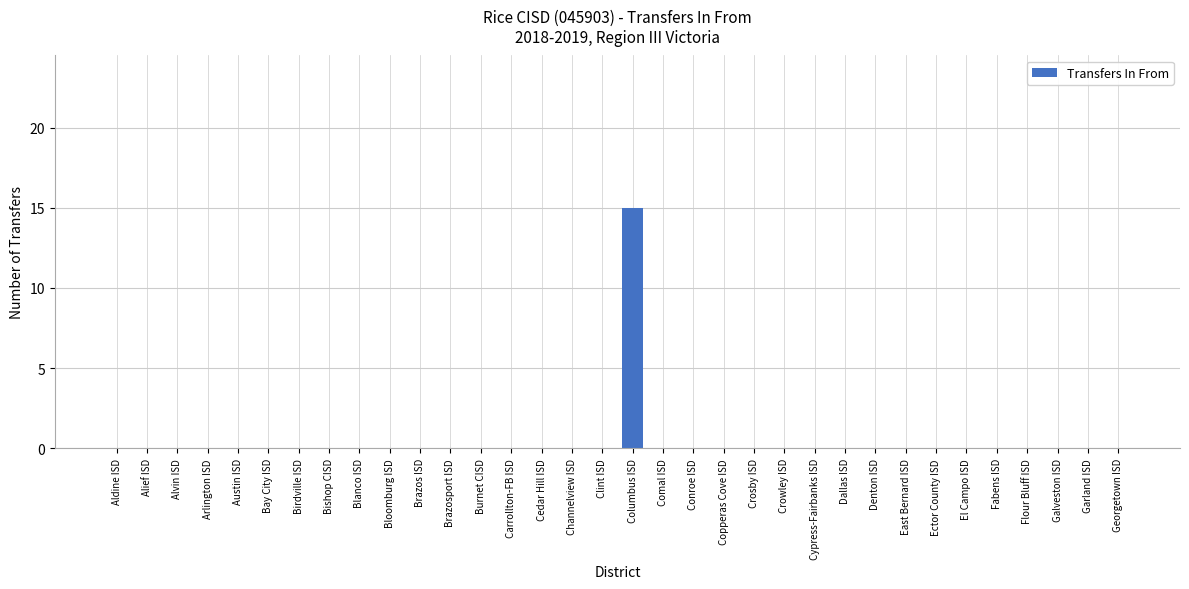

Between Georgetown ISD and Columbus ISD, which is larger?

Columbus ISD